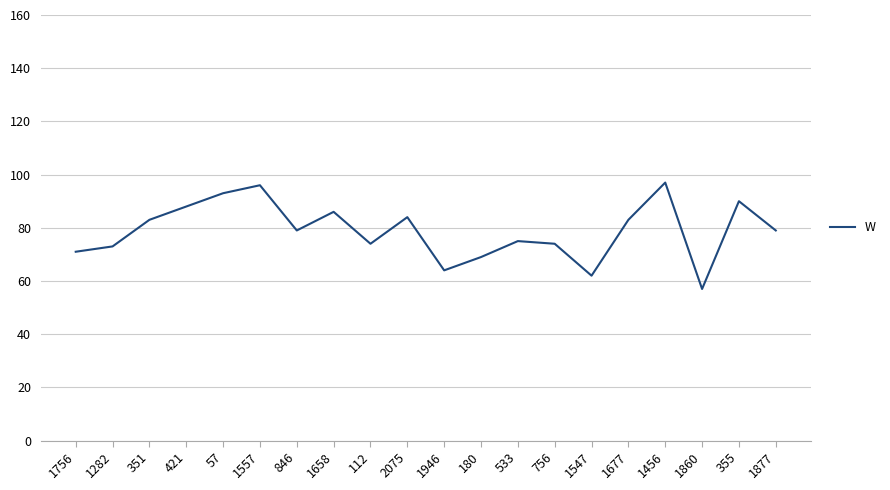

What is the change in value from 1557 to 1877?

-17